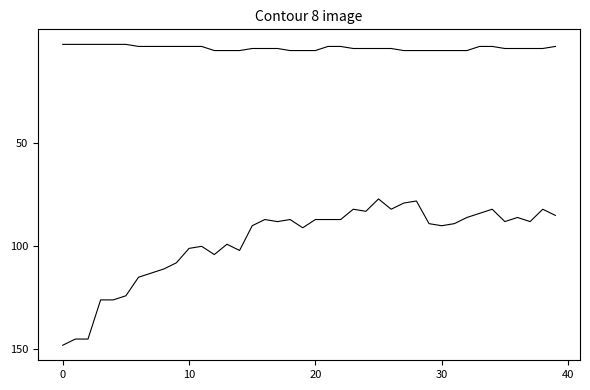

Is it true that GE equals 6 at 35?

False